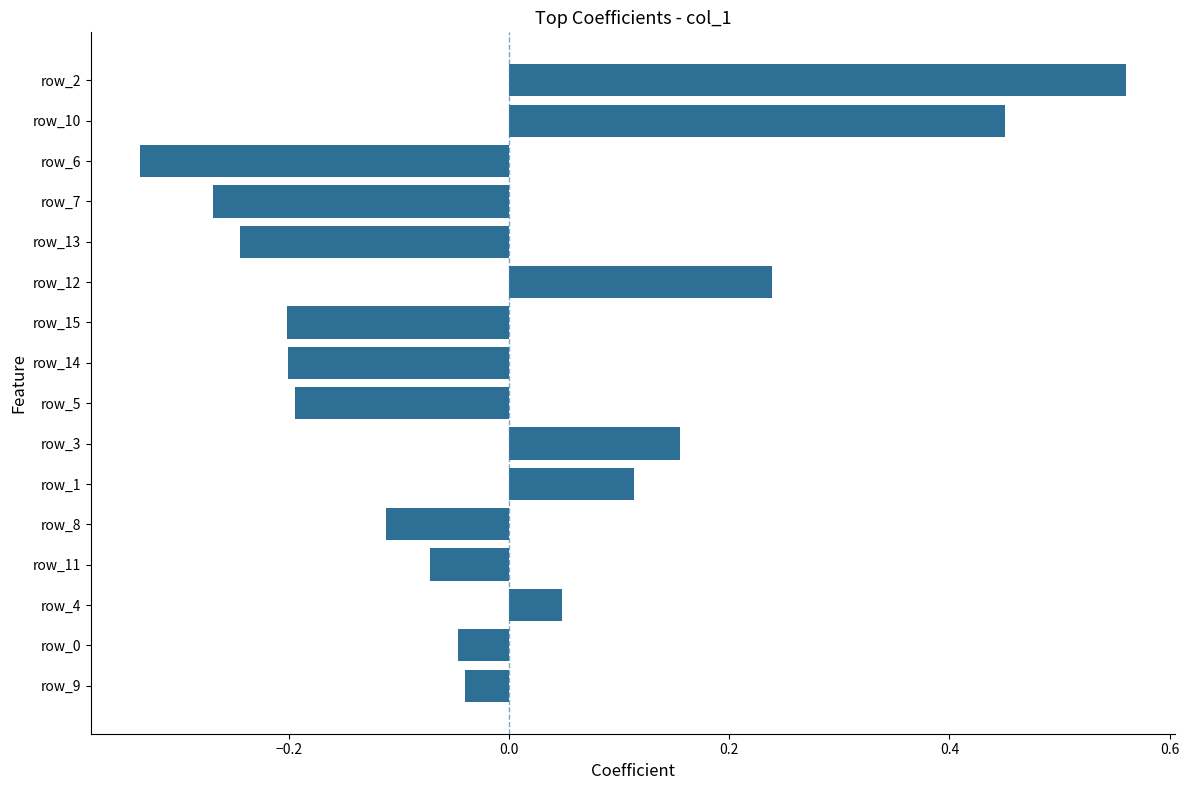

What is the difference between the maximum and minimum values?

0.9